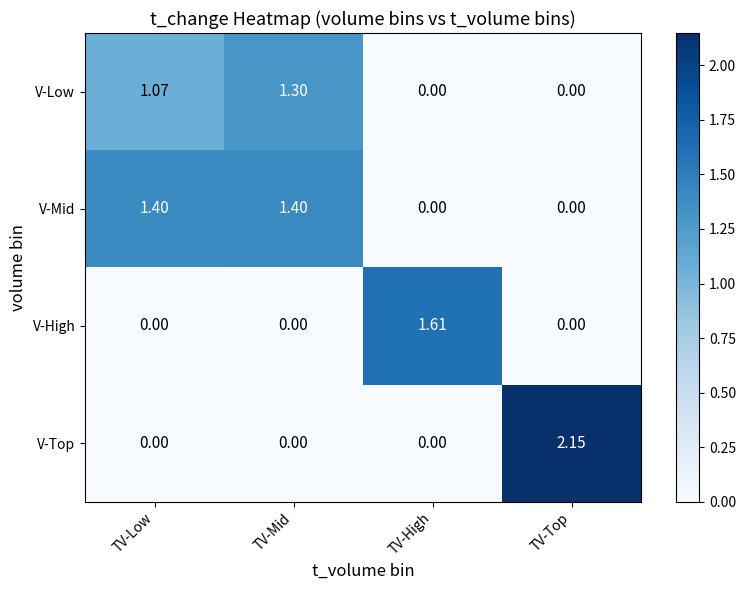

Between TV-Low and TV-High, which series saw the biggest shift?

V-High